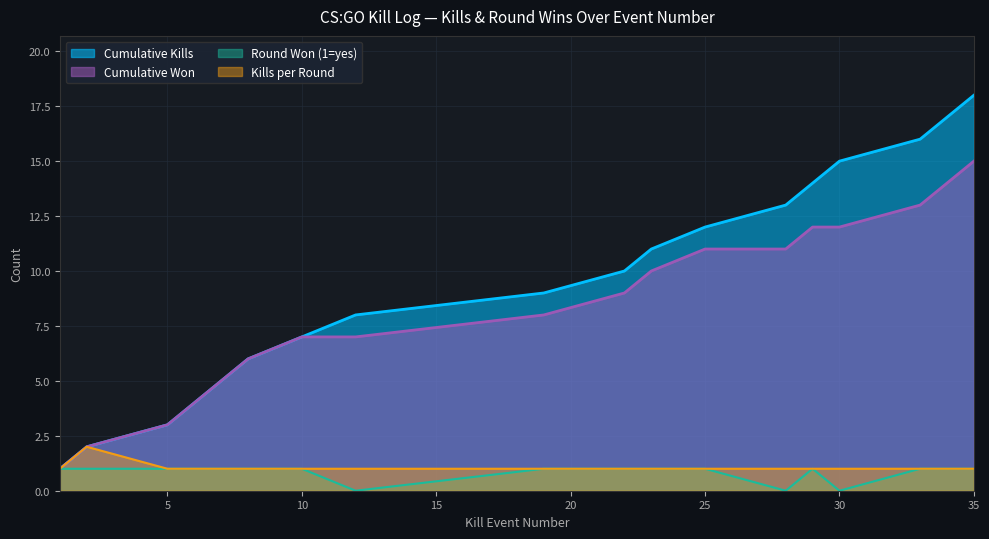

In Round Won (1=yes), how many points are higher than both neighbors (excluding endpoints)?

1